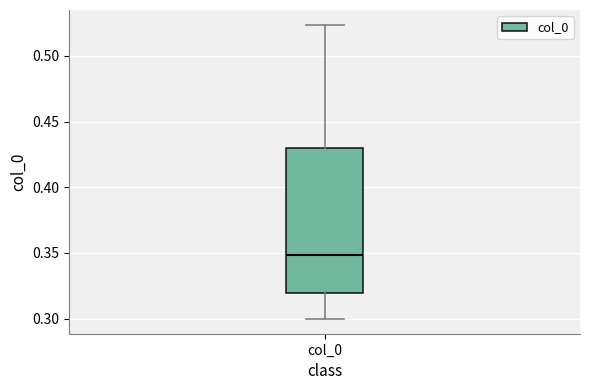

Read this box plot against the y-axis: the position of the median line, the range covered by the box, and the ends of both whiskers. The values are not printed on the chart, so give them approximately, as read against the axis.

median 0.350, box 0.320 to 0.430, whiskers 0.300 to 0.525